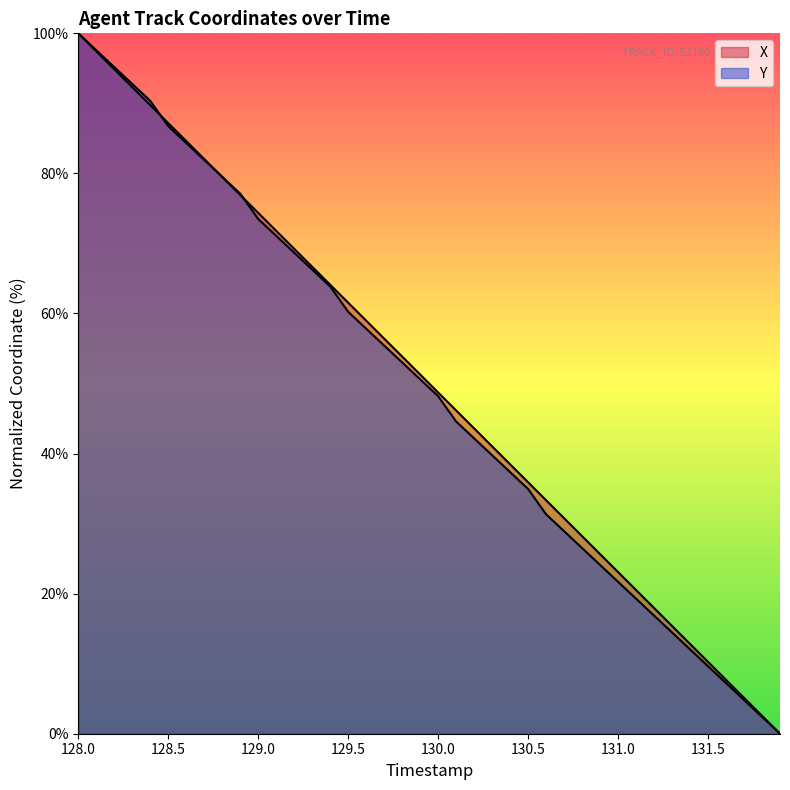

Is it true that X equals 90.2 at 129.7?

False